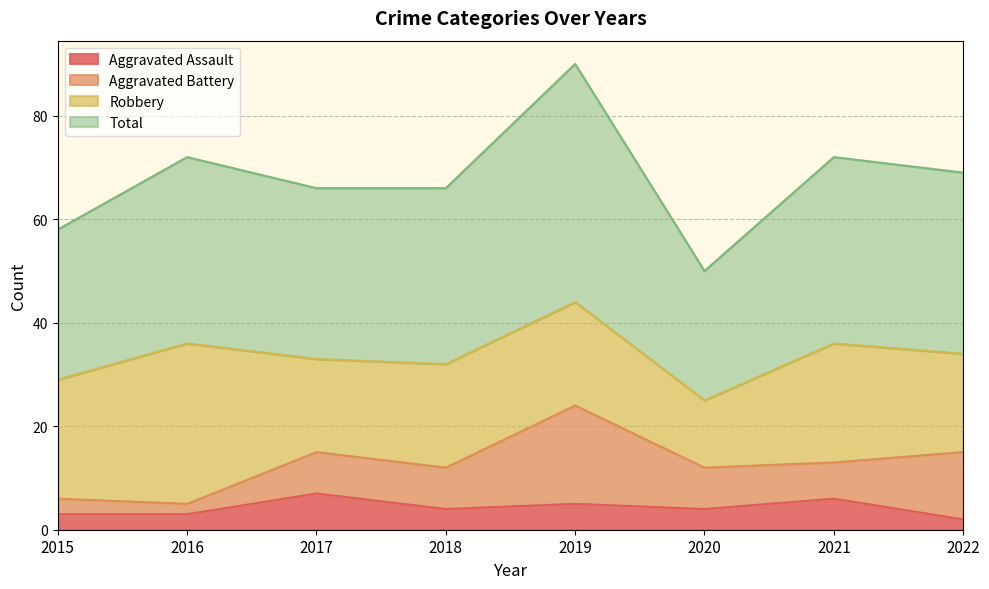

True or false: Aggravated Assault has more than 0 points higher than both neighbors.

True